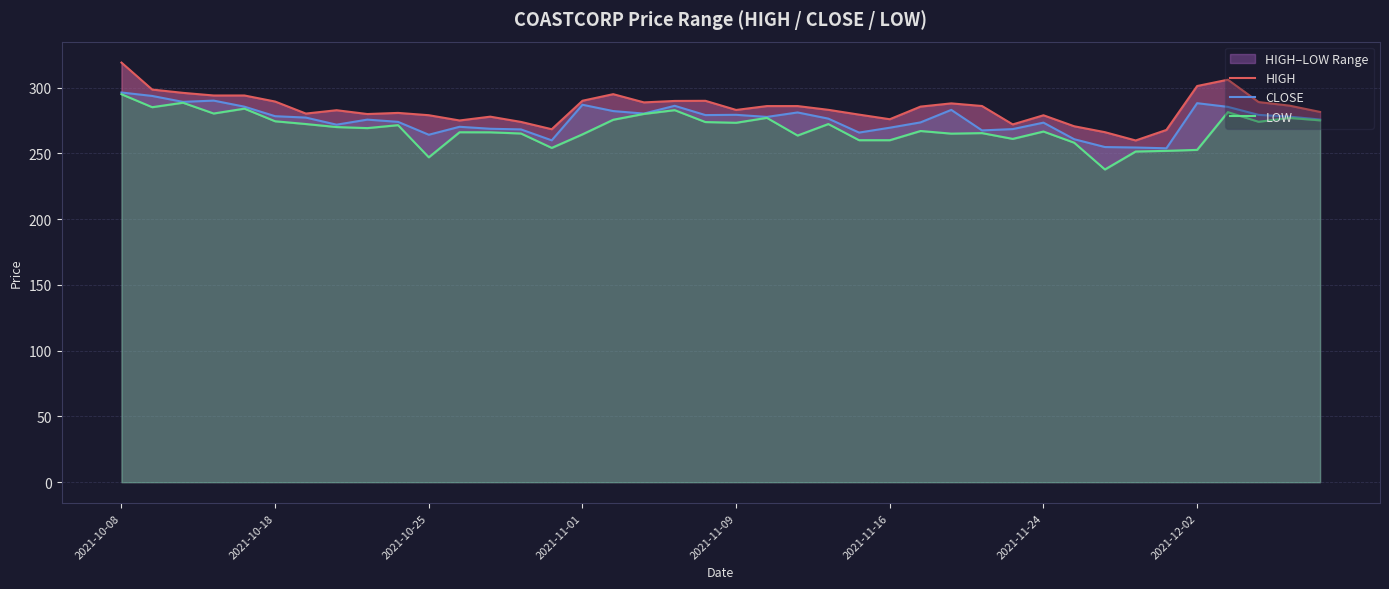

Rank the series at 39 from lowest to highest value.

LOW, CLOSE, HIGH